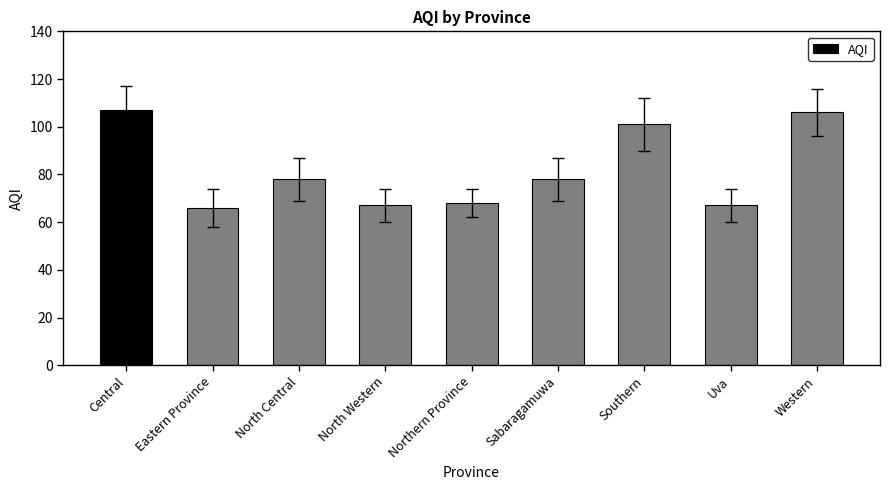

What is the change in value from Sabaragamuwa to Western?

+28